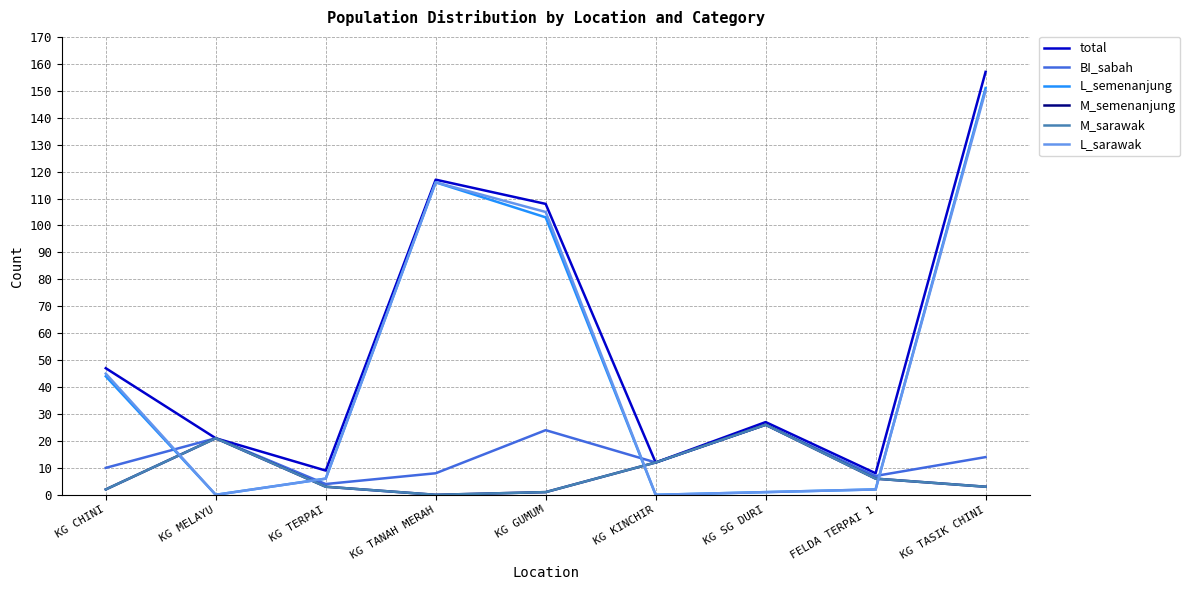

Does the chart have visible grid lines?

Yes